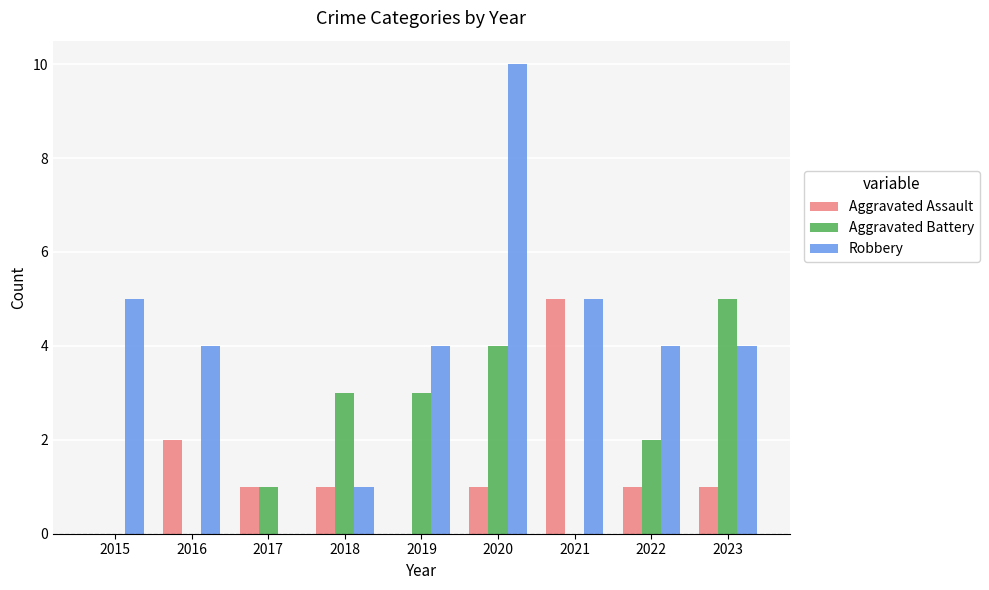

Is the value of Aggravated Assault at 2020 greater than the value of Aggravated Battery at 2015?

Yes